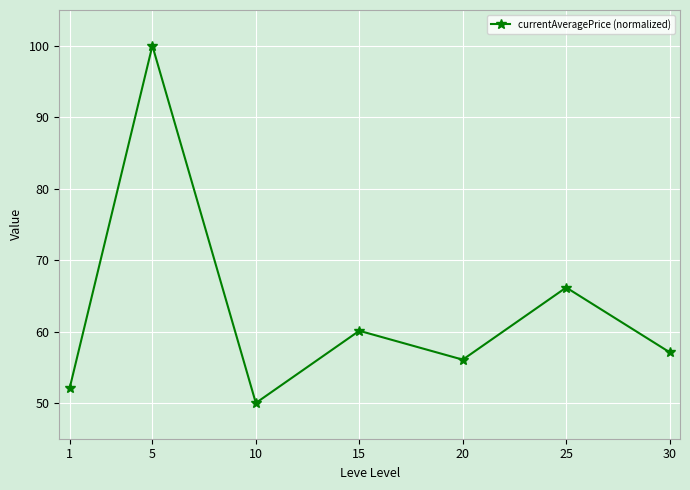

Which has a higher value, 20 or 1?

20